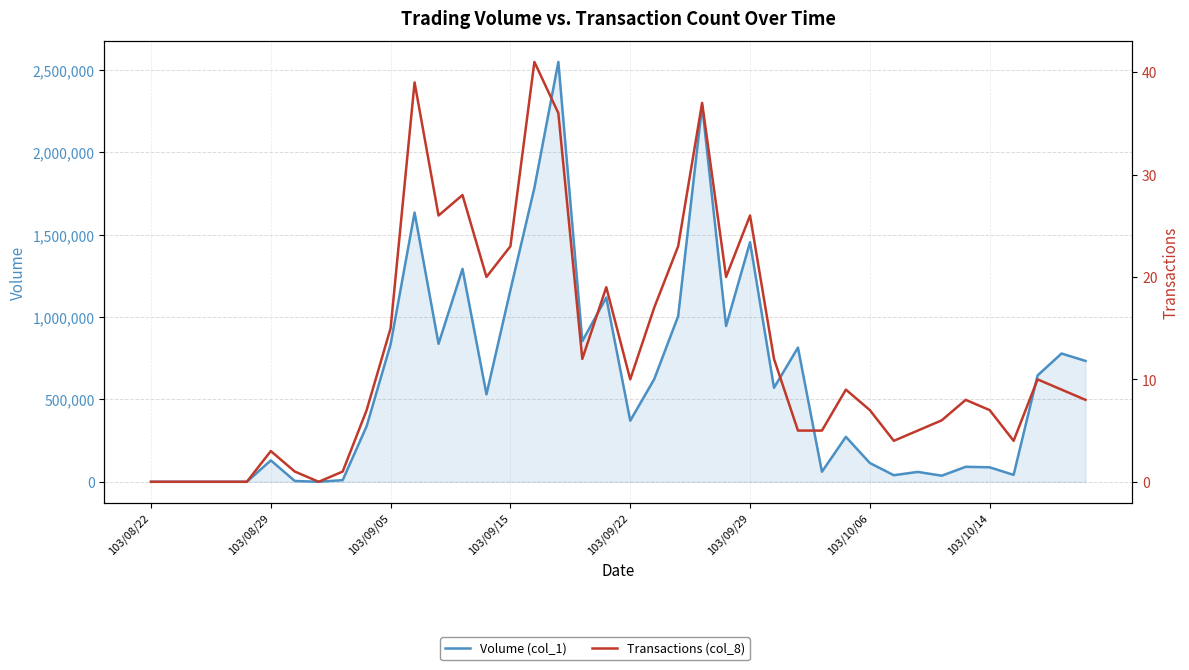

Between 25 and 37, which series saw the biggest shift?

Volume (col_1)